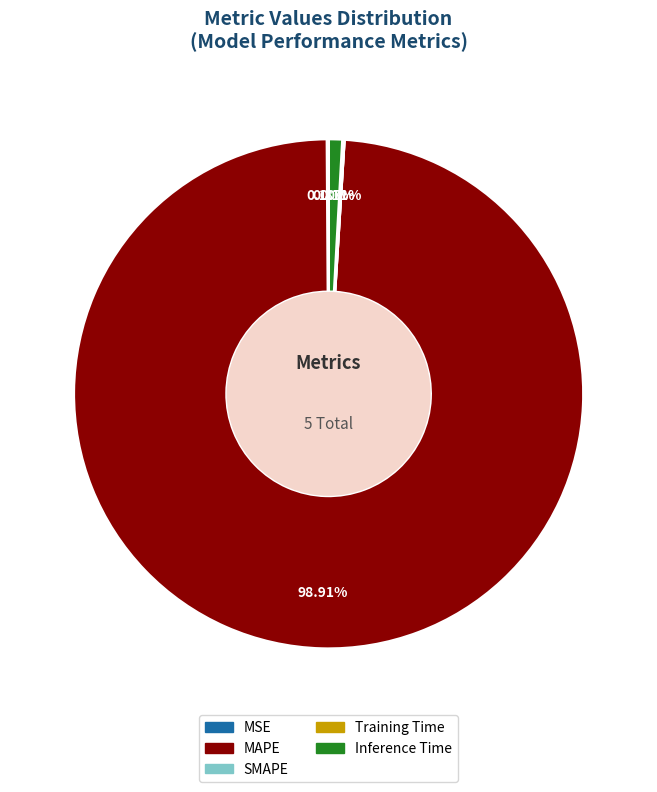

Which slice is the largest?

MAPE